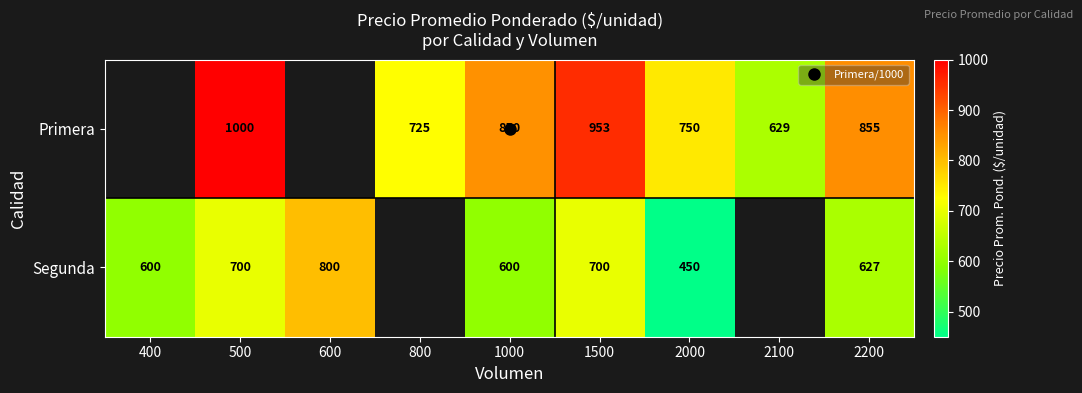

Which label corresponds to the largest value in the chart?

500